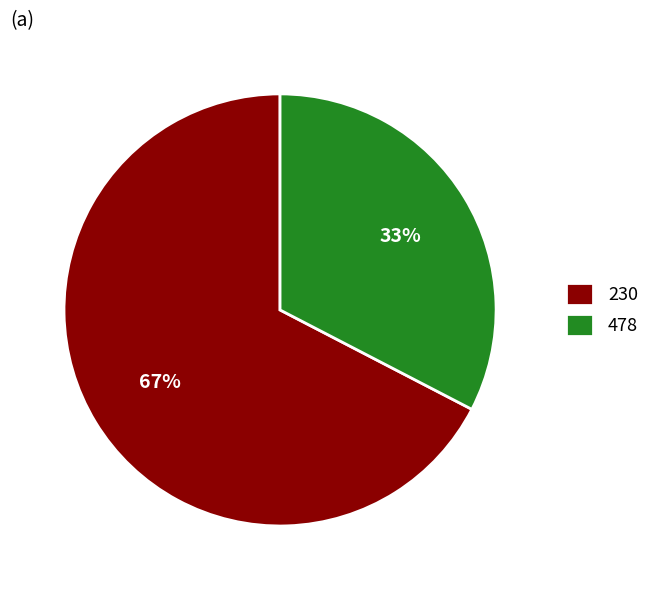

What is the largest slice in the pie chart?

230